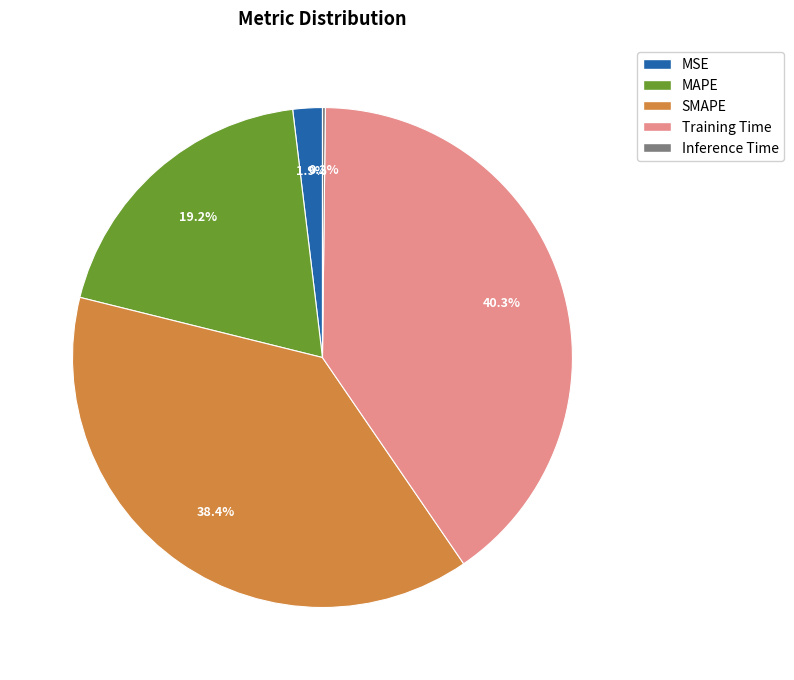

To the nearest percent, what is the average slice percentage?

20%